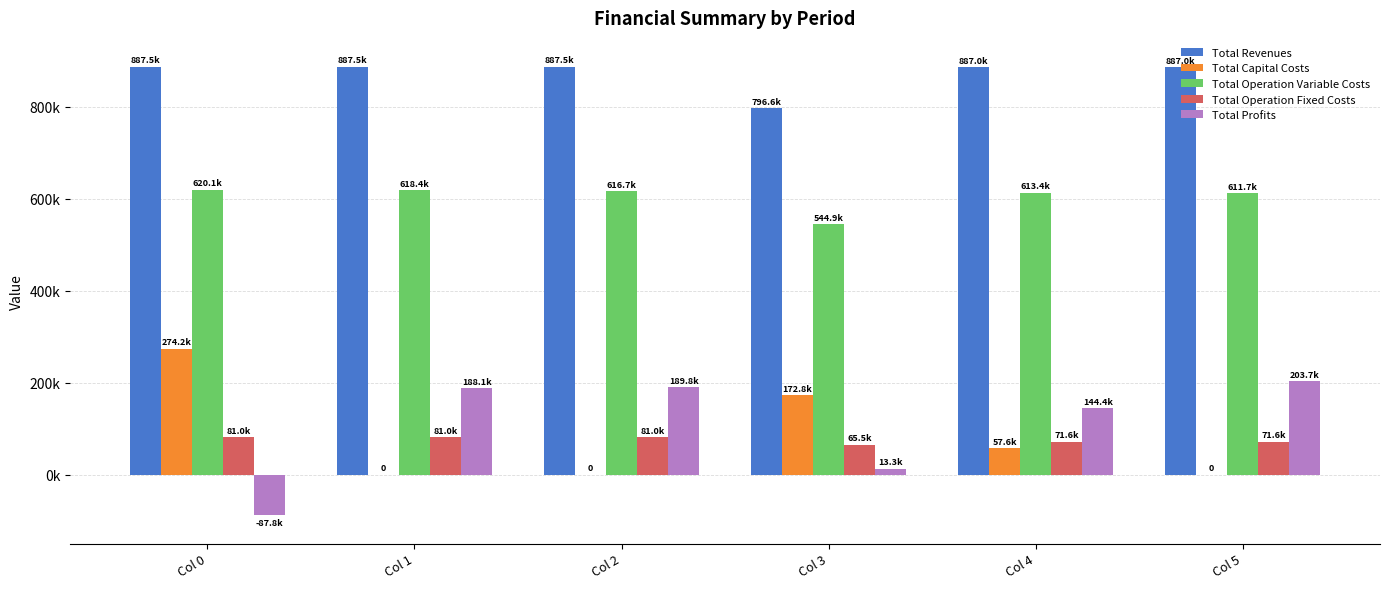

At how many categories does at least one series exceed 737277?

6